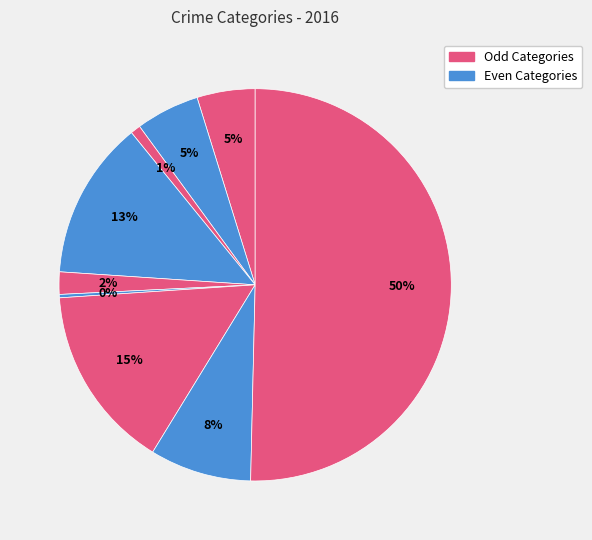

To the nearest percent, what is the average slice percentage?

11%